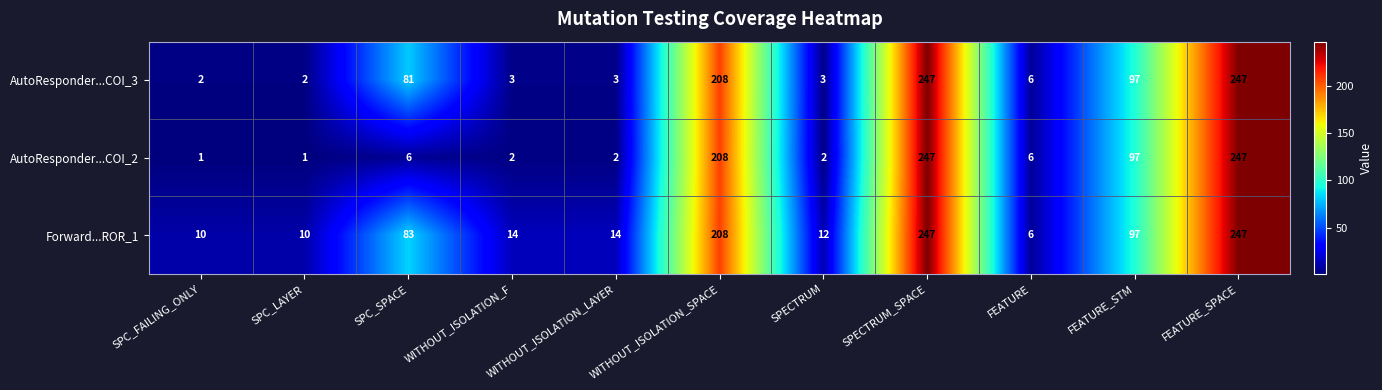

True or false: AutoResponder...COI_3 has a value of 247 at SPECTRUM_SPACE.

True